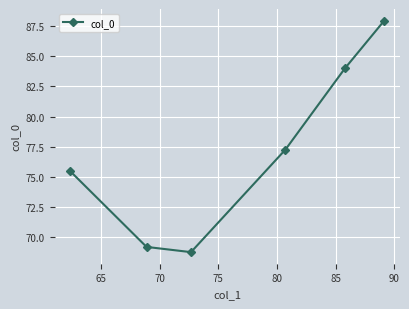

Reading left to right, transcribe all the data shown in this chart.

75.5	69.2	68.7	77.3	84.0	88.0